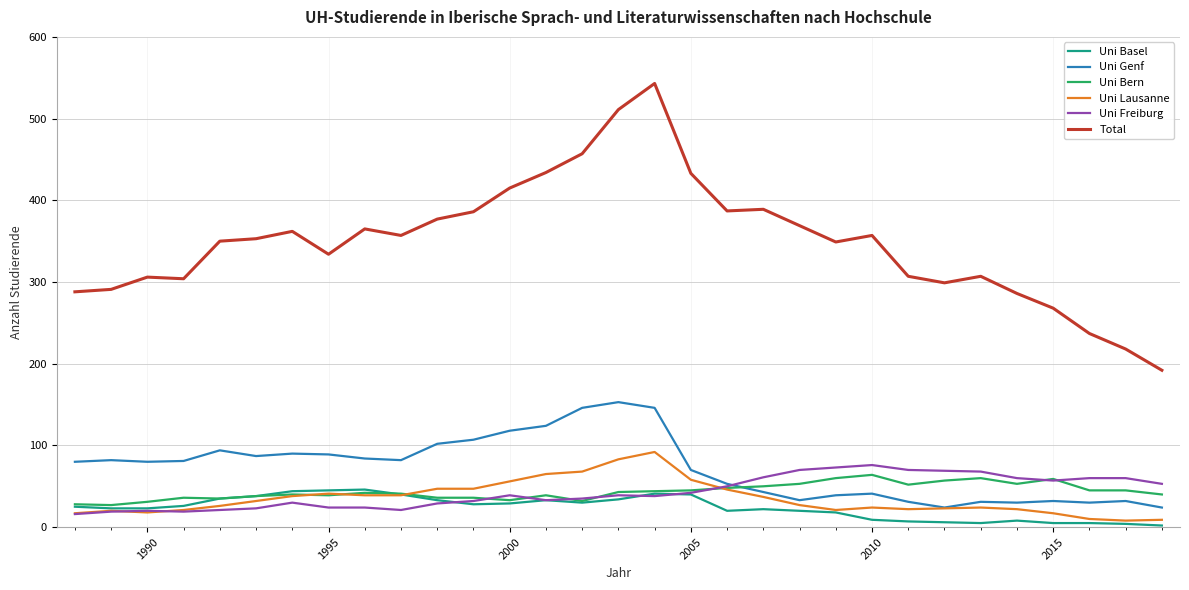

Which series has the largest total across all categories?

Total